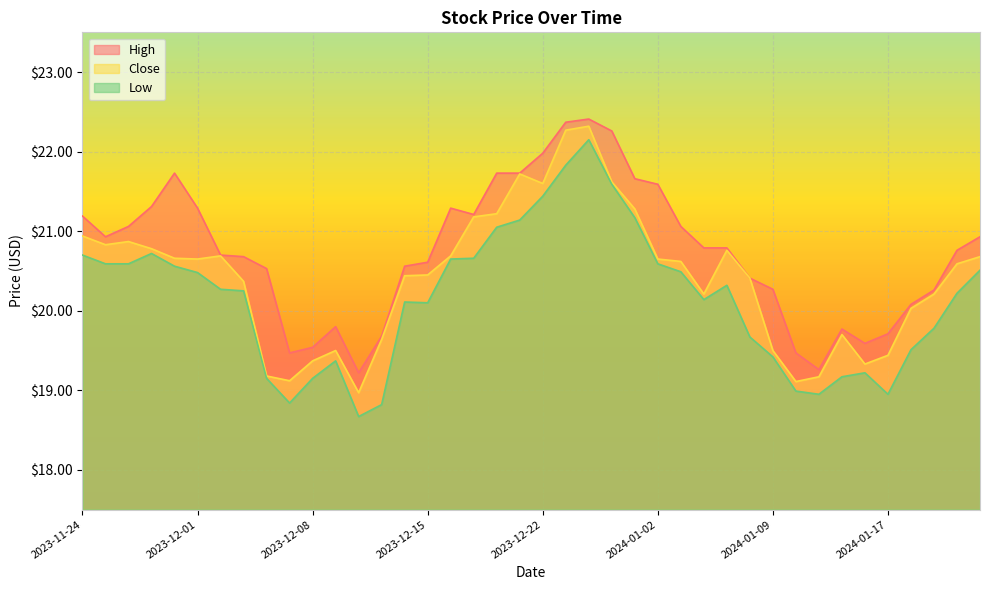

Reading left to right, list all the values displayed in this chart.

High: 2023-11-24=21.2	2023-11-27=20.9	2023-11-28=21.1	2023-11-29=21.3	2023-11-30=21.7	2023-12-01=21.3	2023-12-04=20.7	2023-12-05=20.7	2023-12-06=20.5	2023-12-07=19.5	2023-12-08=19.5	2023-12-11=19.8	2023-12-12=19.2	2023-12-13=19.7	2023-12-14=20.6	2023-12-15=20.6	2023-12-18=21.3	2023-12-19=21.2	2023-12-20=21.7	2023-12-21=21.7	2023-12-22=22.0	2023-12-26=22.4	2023-12-27=22.4	2023-12-28=22.3	2023-12-29=21.7	2024-01-02=21.6	2024-01-03=21.1	2024-01-04=20.8	2024-01-05=20.8	2024-01-08=20.4	2024-01-09=20.3	2024-01-10=19.5	2024-01-11=19.3	2024-01-12=19.8	2024-01-16=19.6	2024-01-17=19.7	2024-01-18=20.1	2024-01-19=20.3	2024-01-22=20.8	2024-01-23=20.9
Close: 2023-11-24=20.9	2023-11-27=20.8	2023-11-28=20.9	2023-11-29=20.8	2023-11-30=20.7	2023-12-01=20.6	2023-12-04=20.7	2023-12-05=20.4	2023-12-06=19.2	2023-12-07=19.1	2023-12-08=19.4	2023-12-11=19.5	2023-12-12=19.0	2023-12-13=19.6	2023-12-14=20.4	2023-12-15=20.5	2023-12-18=20.7	2023-12-19=21.2	2023-12-20=21.2	2023-12-21=21.7	2023-12-22=21.6	2023-12-26=22.3	2023-12-27=22.3	2023-12-28=21.6	2023-12-29=21.3	2024-01-02=20.6	2024-01-03=20.6	2024-01-04=20.2	2024-01-05=20.8	2024-01-08=20.4	2024-01-09=19.5	2024-01-10=19.1	2024-01-11=19.2	2024-01-12=19.7	2024-01-16=19.3	2024-01-17=19.4	2024-01-18=20.0	2024-01-19=20.2	2024-01-22=20.6	2024-01-23=20.7
Low: 2023-11-24=20.7	2023-11-27=20.6	2023-11-28=20.6	2023-11-29=20.7	2023-11-30=20.6	2023-12-01=20.5	2023-12-04=20.3	2023-12-05=20.2	2023-12-06=19.1	2023-12-07=18.8	2023-12-08=19.1	2023-12-11=19.4	2023-12-12=18.7	2023-12-13=18.8	2023-12-14=20.1	2023-12-15=20.1	2023-12-18=20.6	2023-12-19=20.7	2023-12-20=21.0	2023-12-21=21.1	2023-12-22=21.4	2023-12-26=21.8	2023-12-27=22.1	2023-12-28=21.6	2023-12-29=21.2	2024-01-02=20.6	2024-01-03=20.5	2024-01-04=20.1	2024-01-05=20.3	2024-01-08=19.7	2024-01-09=19.4	2024-01-10=19.0	2024-01-11=19.0	2024-01-12=19.2	2024-01-16=19.2	2024-01-17=19.0	2024-01-18=19.5	2024-01-19=19.8	2024-01-22=20.2	2024-01-23=20.5